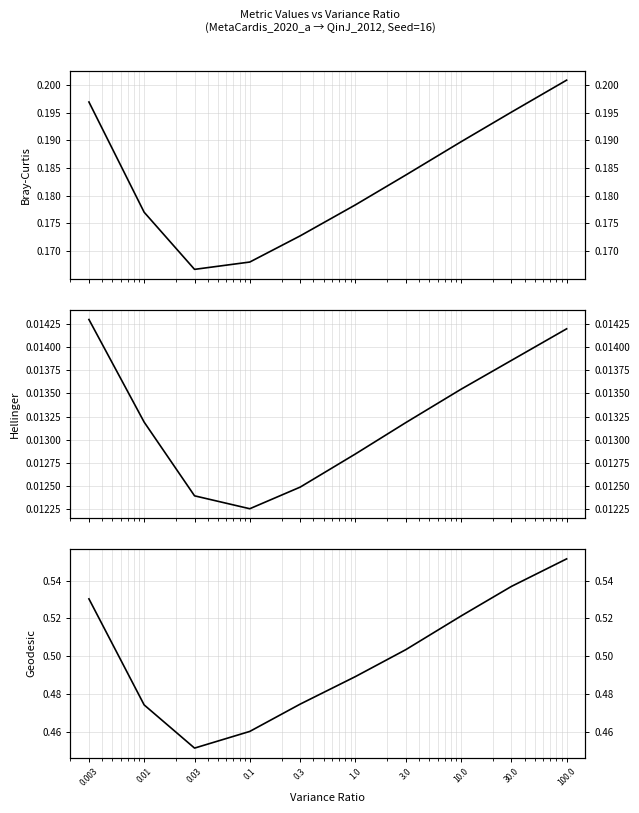

Reading left to right, transcribe all the data shown in this chart.

Bray-Curtis: 0.003=0.2	0.01=0.2	0.03=0.2	0.1=0.2	0.3=0.2	1.0=0.2	3.0=0.2	10.0=0.2	30.0=0.2	100.0=0.2
Hellinger: 0.003=0.0	0.01=0.0	0.03=0.0	0.1=0.0	0.3=0.0	1.0=0.0	3.0=0.0	10.0=0.0	30.0=0.0	100.0=0.0
Geodesic: 0.003=0.5	0.01=0.5	0.03=0.5	0.1=0.5	0.3=0.5	1.0=0.5	3.0=0.5	10.0=0.5	30.0=0.5	100.0=0.6